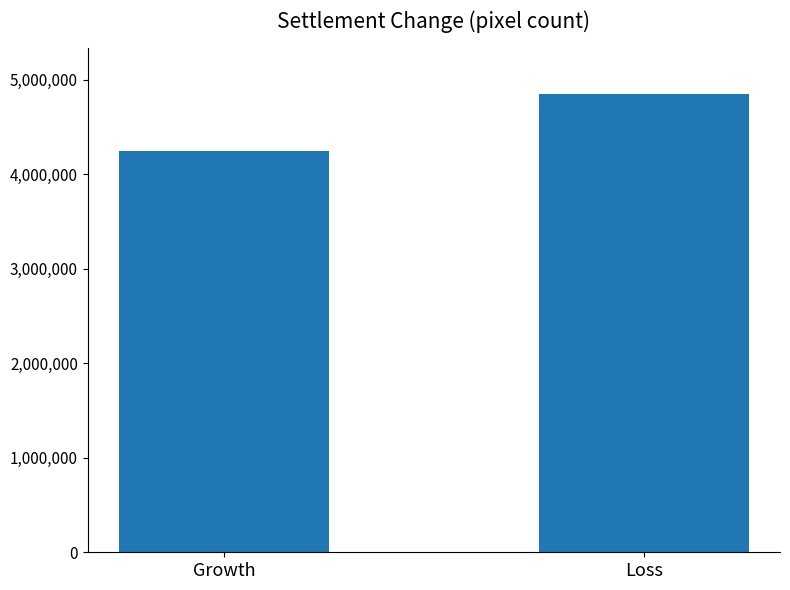

What is the minimum value shown in the chart?

4243300